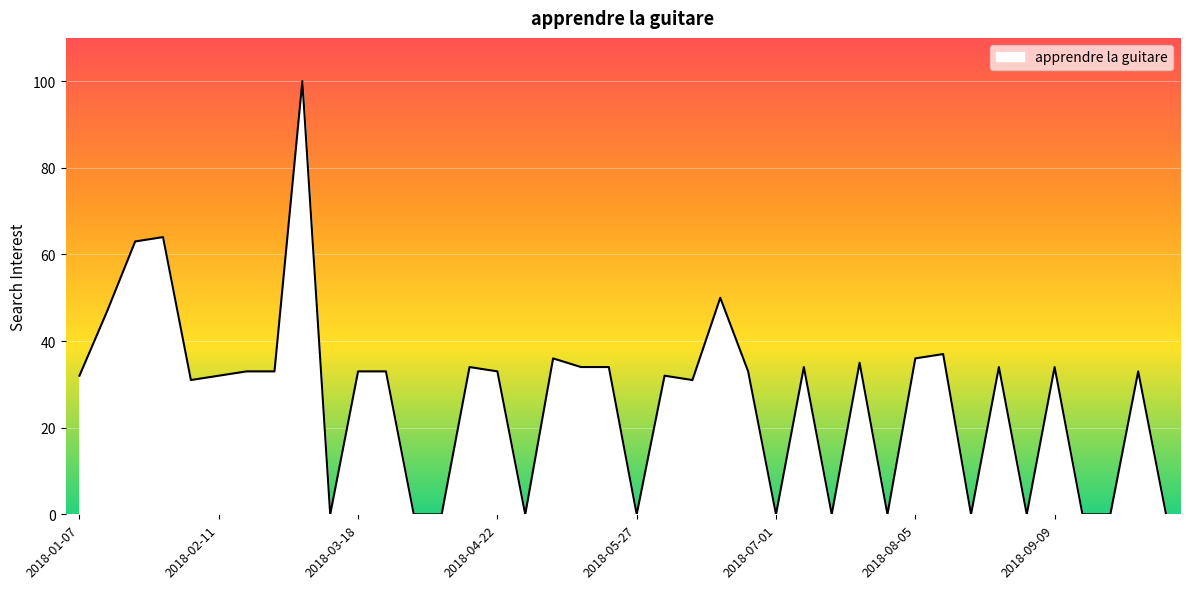

What is the maximum value shown in the chart?

100